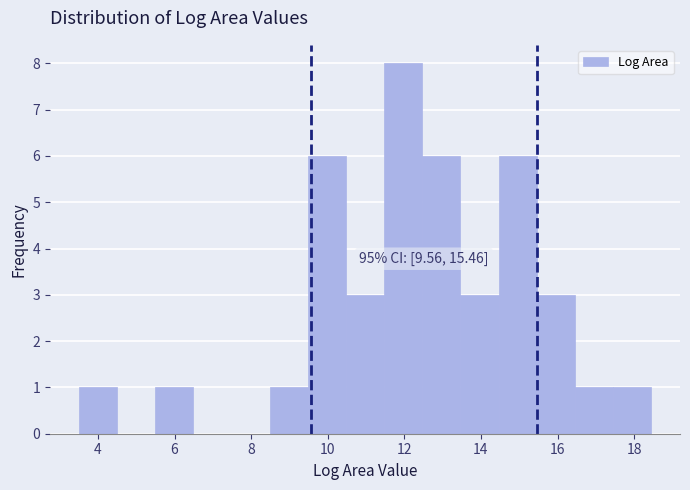

Which range on the x-axis has the tallest bar?

11.4 to 12.4